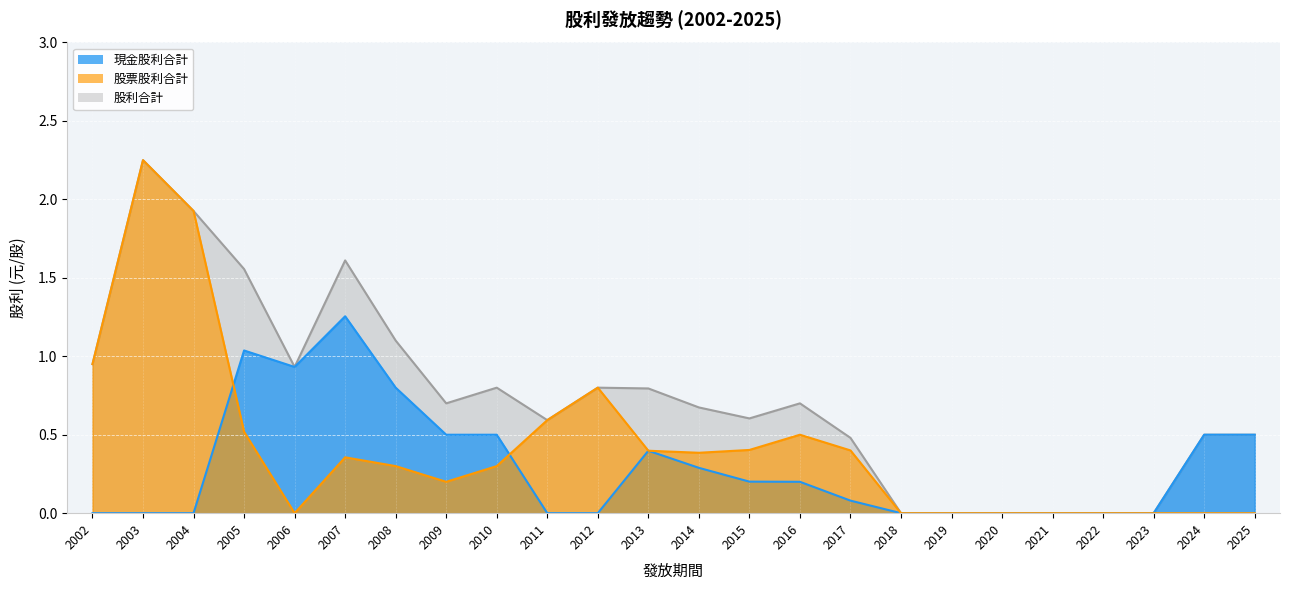

The value of 股利合計 at 2019 is 0.0. True or false?

True